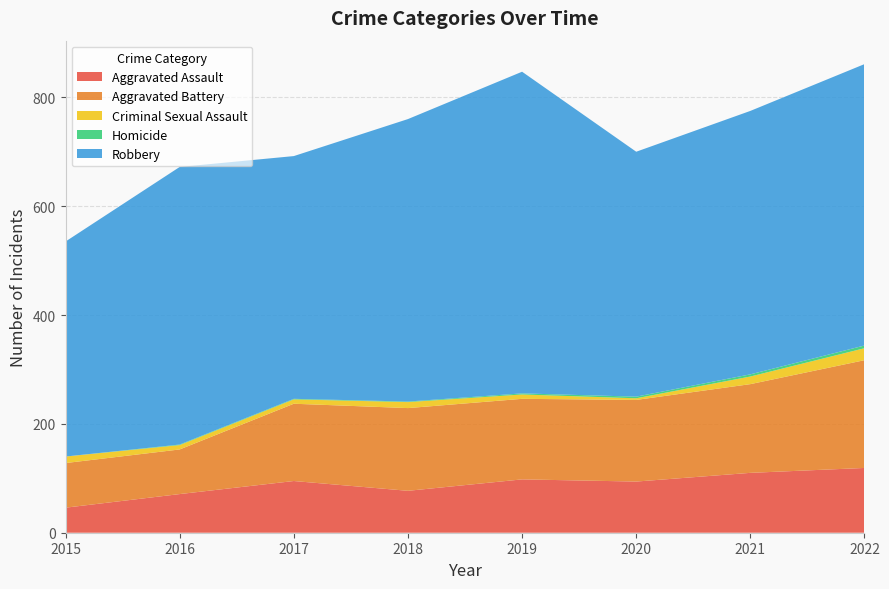

Reading left to right, extract all data points from this chart.

Aggravated Assault: 46	71	95	77	98	94	110	119
Aggravated Battery: 82	82	142	152	148	150	163	198
Criminal Sexual Assault: 12	8	8	11	8	3	14	22
Homicide: 0	1	1	1	2	3	4	5
Robbery: 395	510	446	519	591	450	484	517